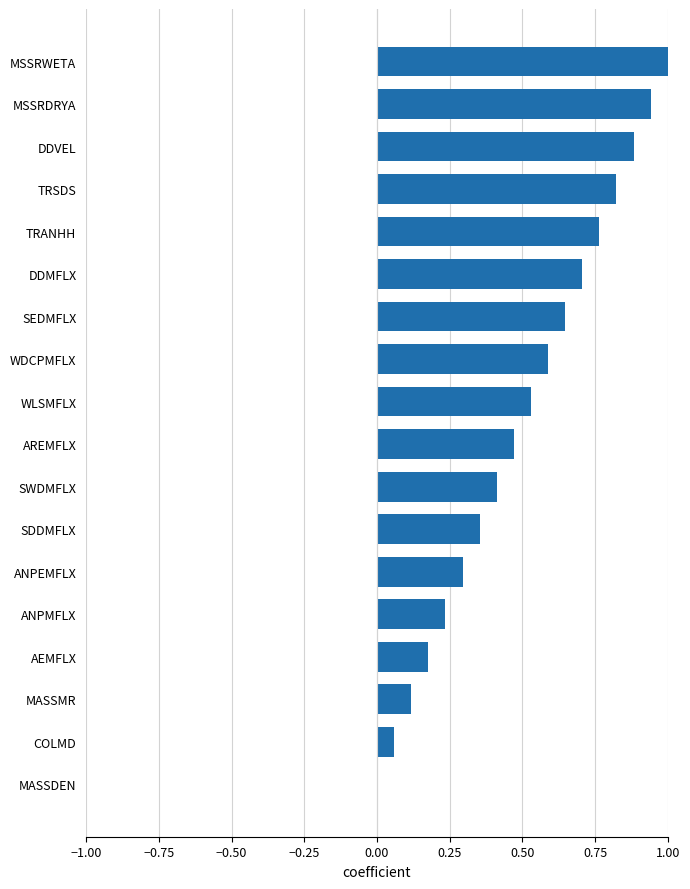

What is the change in value from WLSMFLX to TRANHH?

+0.2